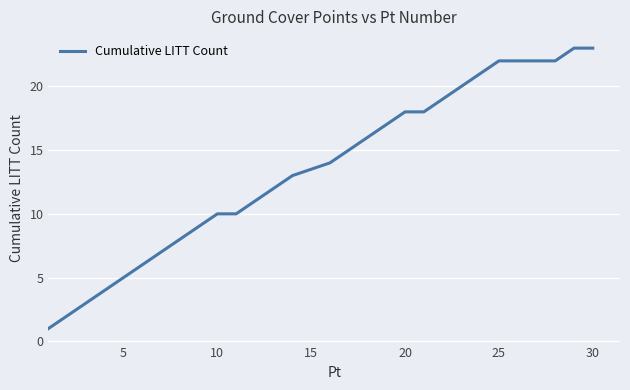

What is the difference between the maximum and minimum values?

22